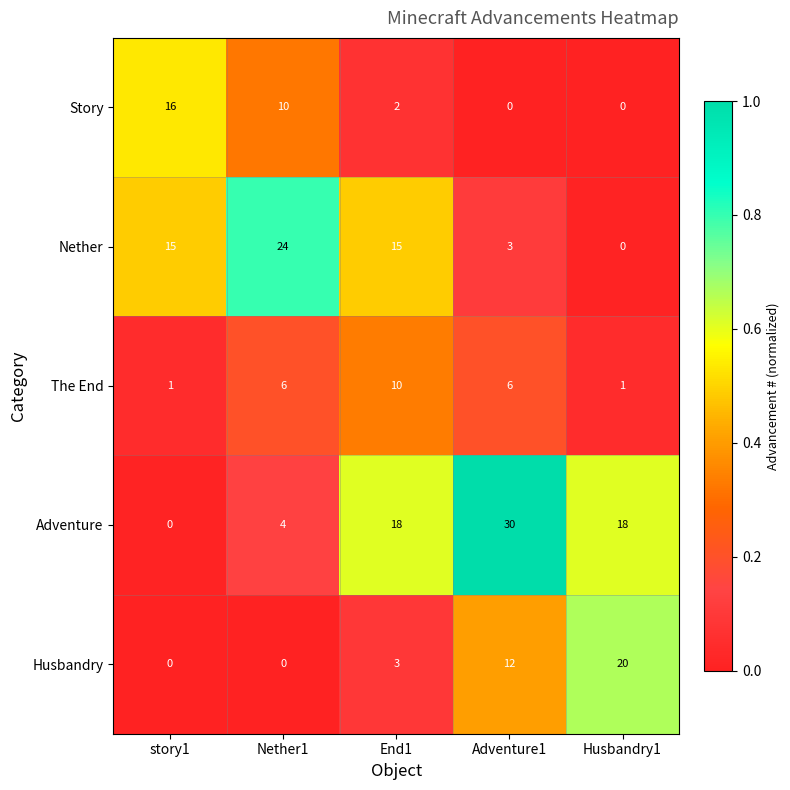

Reading left to right, what are all the values shown in this chart?

Story: story1=16	Nether1=10	End1=2	Adventure1=0	Husbandry1=0
Nether: story1=15	Nether1=24	End1=15	Adventure1=3	Husbandry1=0
The End: story1=1	Nether1=6	End1=10	Adventure1=6	Husbandry1=1
Adventure: story1=0	Nether1=4	End1=18	Adventure1=30	Husbandry1=18
Husbandry: story1=0	Nether1=0	End1=3	Adventure1=12	Husbandry1=20